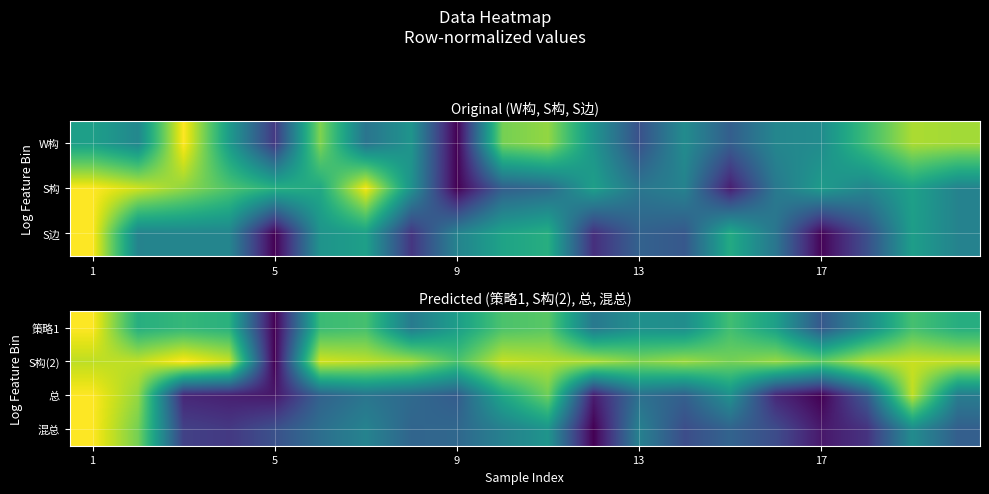

Reading right to left, list all the values displayed in this chart.

策略1: 0.6	0.7	0.5	0.3	0.6	0.7	0.5	0.5	0.4	0.7	0.7	0.6	0.4	0.7	0.7	0.0	0.6	0.7	0.6	1.0
S构(2): 0.9	0.9	0.9	0.8	0.8	0.8	0.9	0.8	0.9	0.9	0.9	0.7	0.9	0.9	0.9	0.0	0.9	1.0	0.9	0.9
总: 0.4	0.9	0.3	0.0	0.1	0.5	0.3	0.4	0.1	0.8	0.6	0.3	0.3	0.4	0.3	0.1	0.1	0.1	0.8	1.0
混总: 0.3	0.5	0.1	0.1	0.2	0.3	0.2	0.4	0.0	0.5	0.4	0.3	0.3	0.4	0.4	0.2	0.2	0.2	0.8	1.0